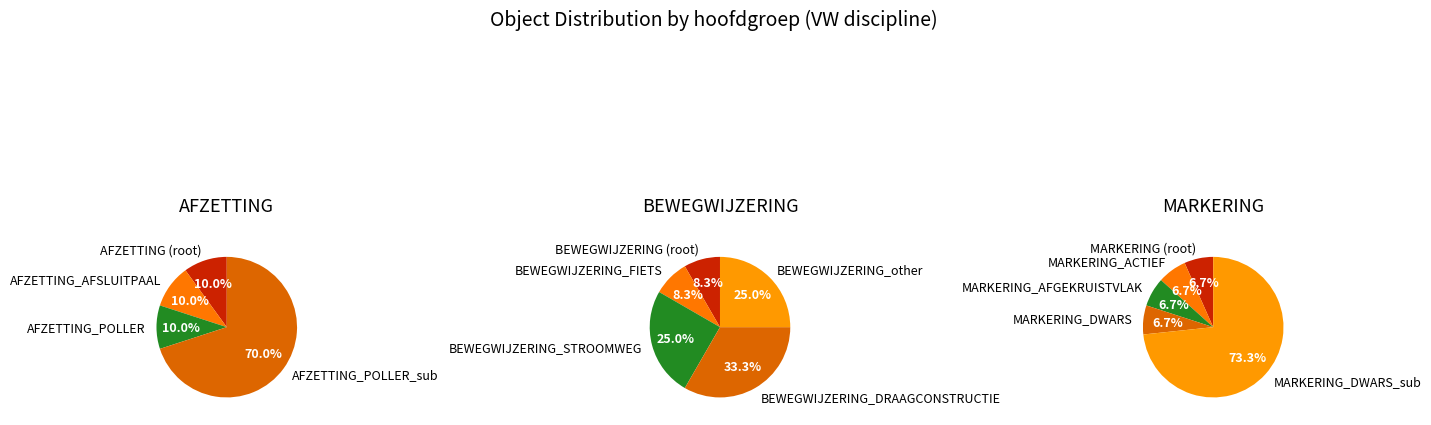

Does any single category account for the majority?

No